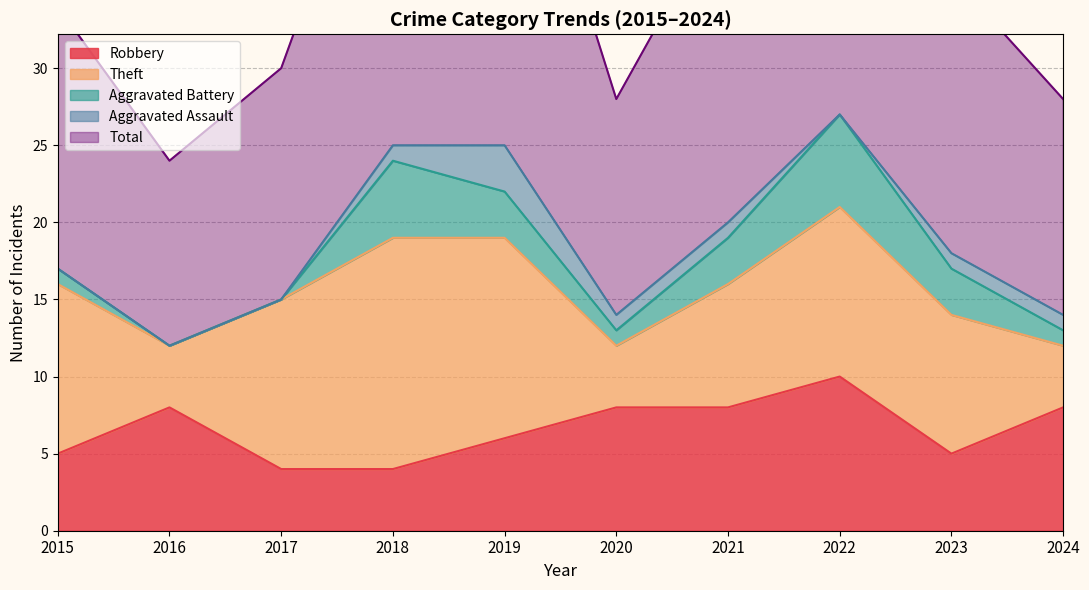

What is the total value across all series at 2019?

51